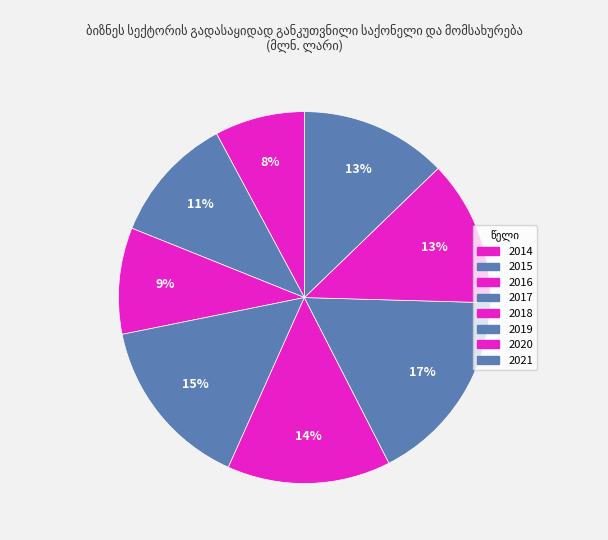

Between 2016 and 2015, which is larger?

2015